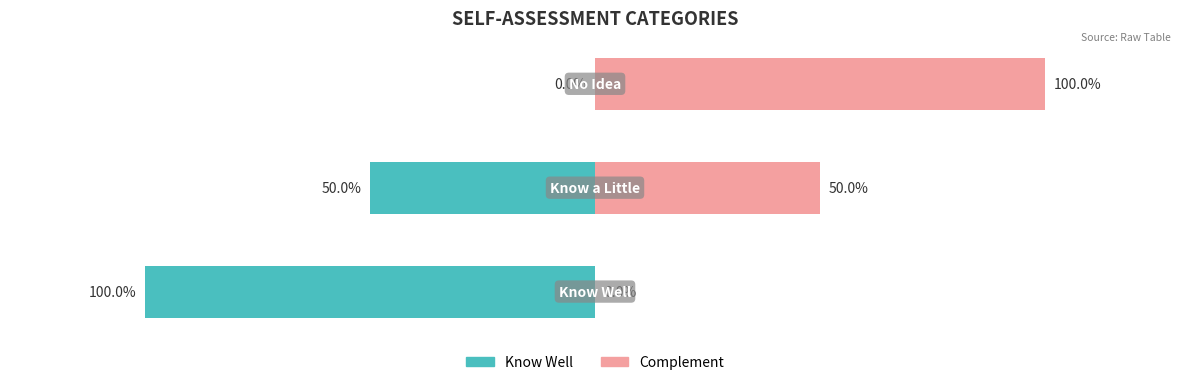

How many categories are shown in the chart?

3